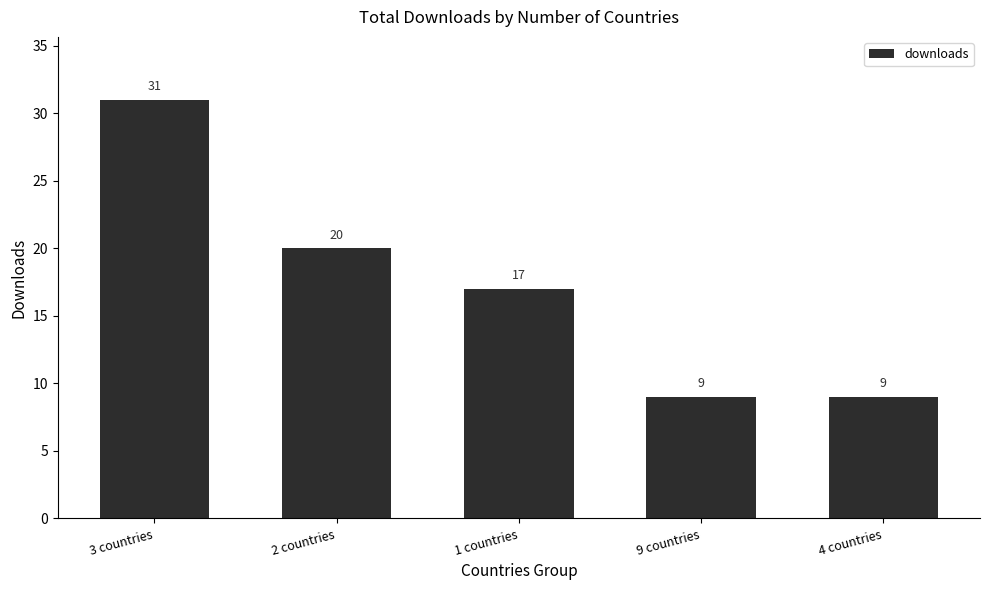

Are the bars horizontal?

No